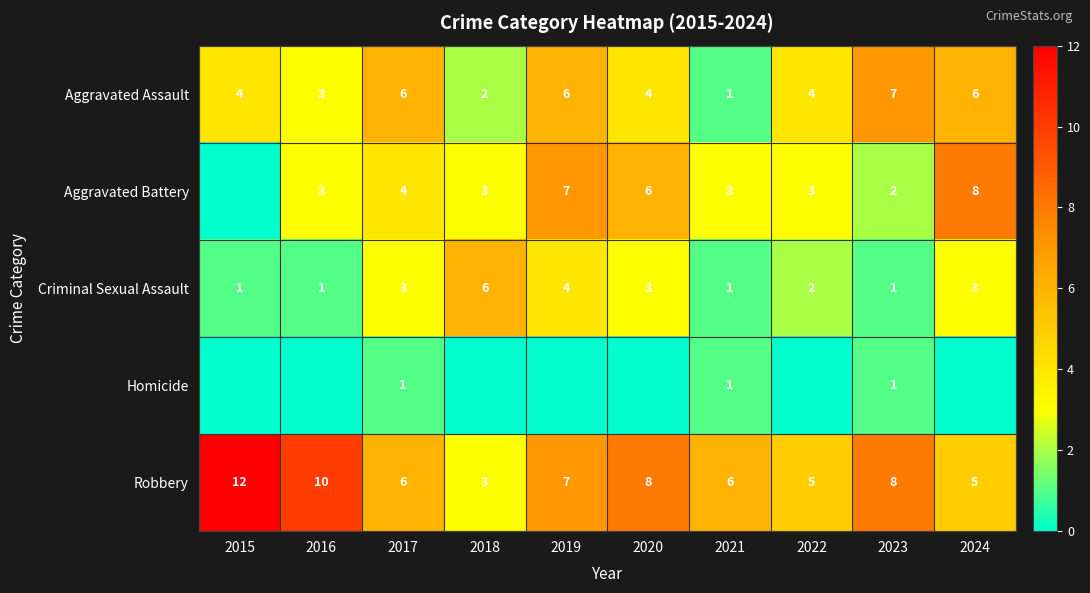

What is the difference between the highest and lowest values at 2023?

7